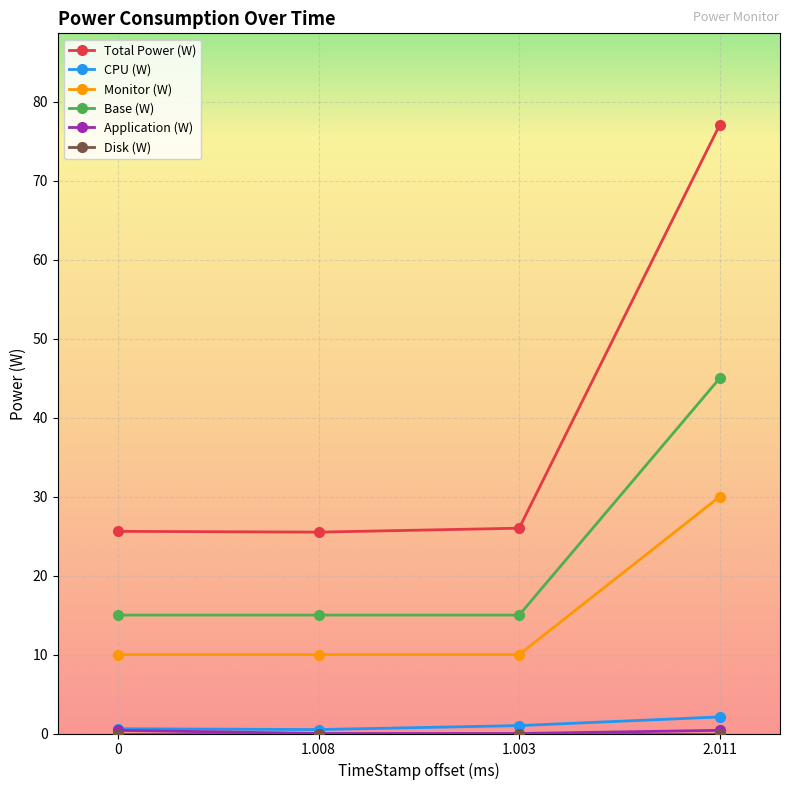

Does the chart have visible grid lines?

Yes